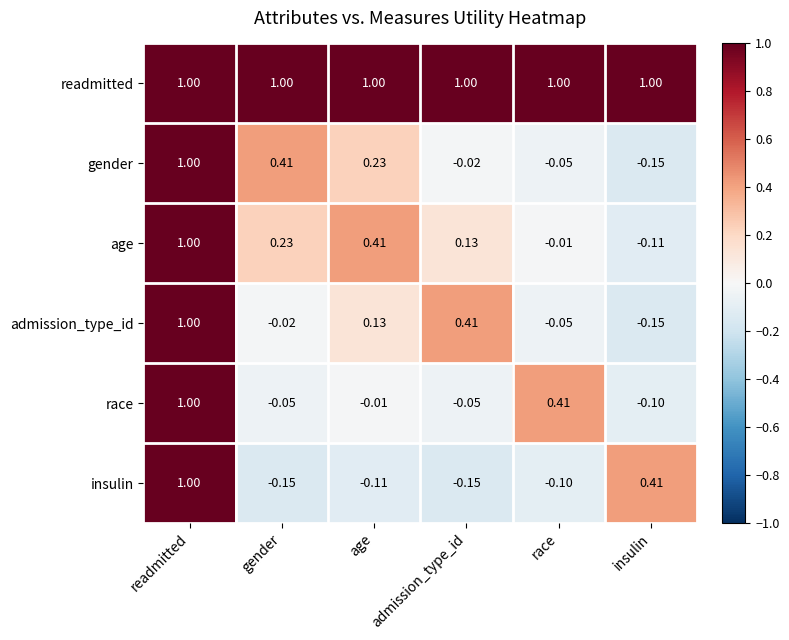

Where is admission_type_id nearest to the value 0?

gender